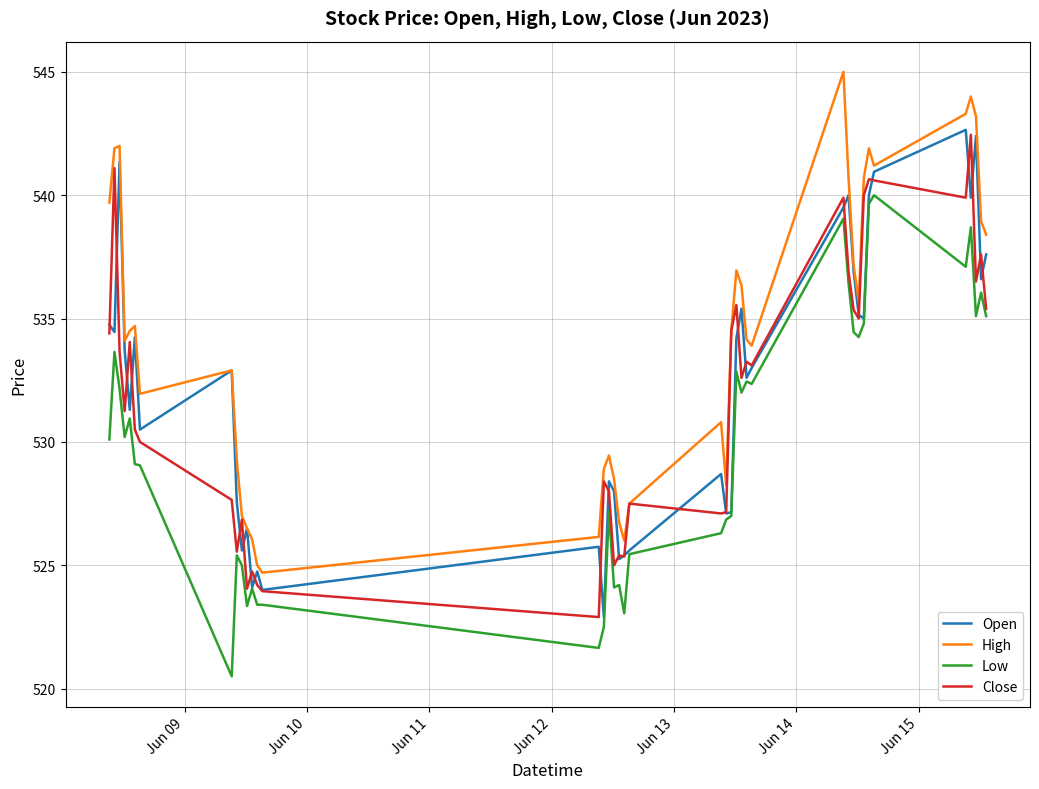

Which series has the widest spread of values?

High